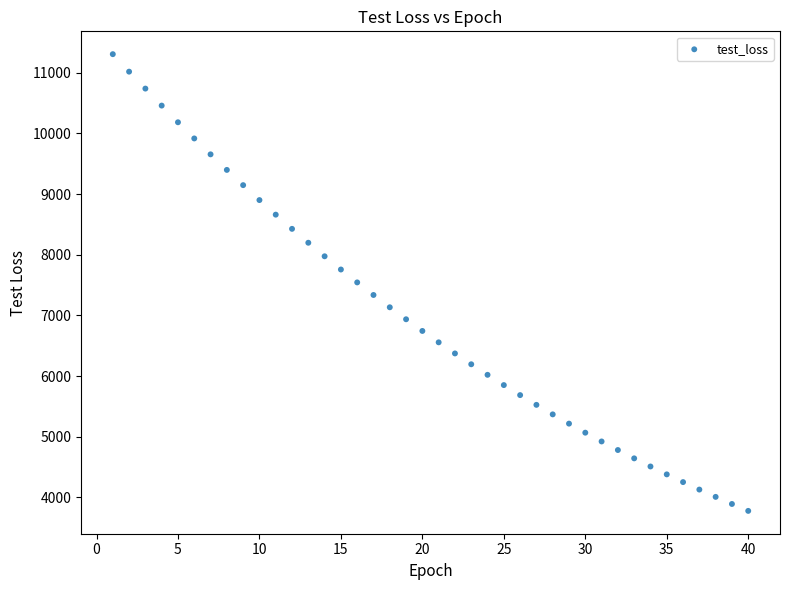

What is the range of Y values (max minus min)?

7528.4